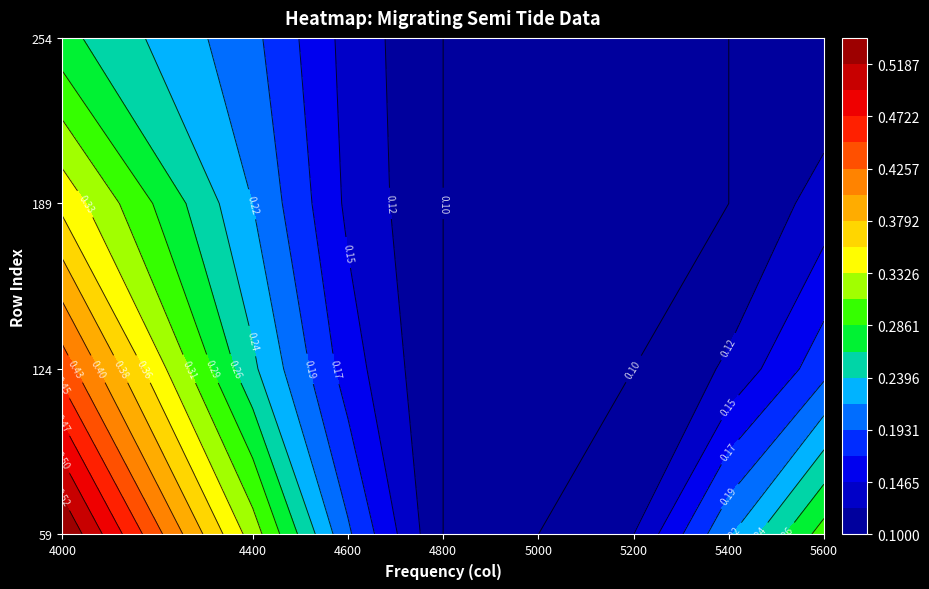

What is the sum of the 124 values at 4 and 7?

0.3